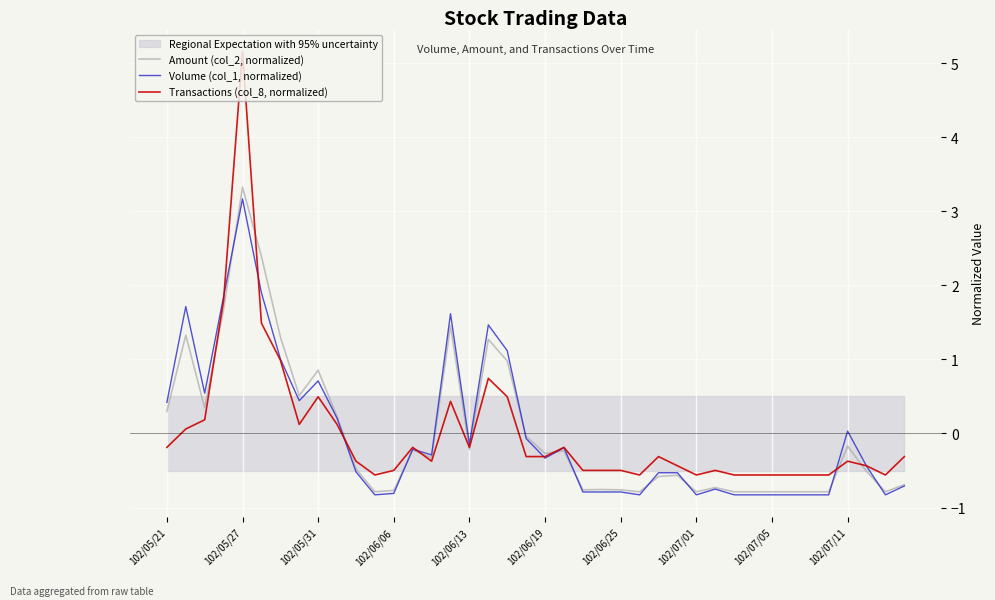

How many lines are shown in the chart?

3